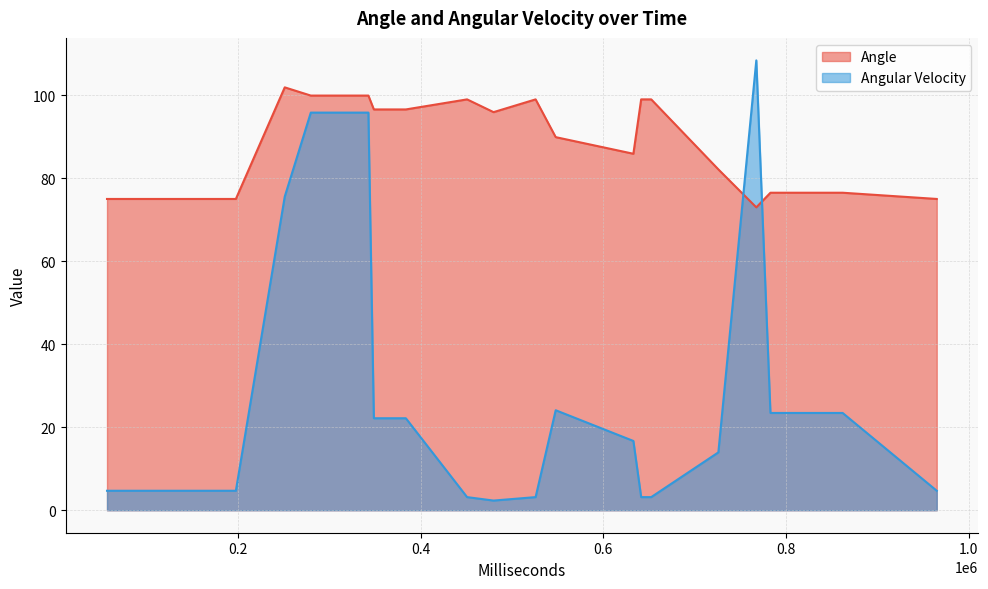

True or false: Angular Velocity has a value of 4.7 at 12.

True